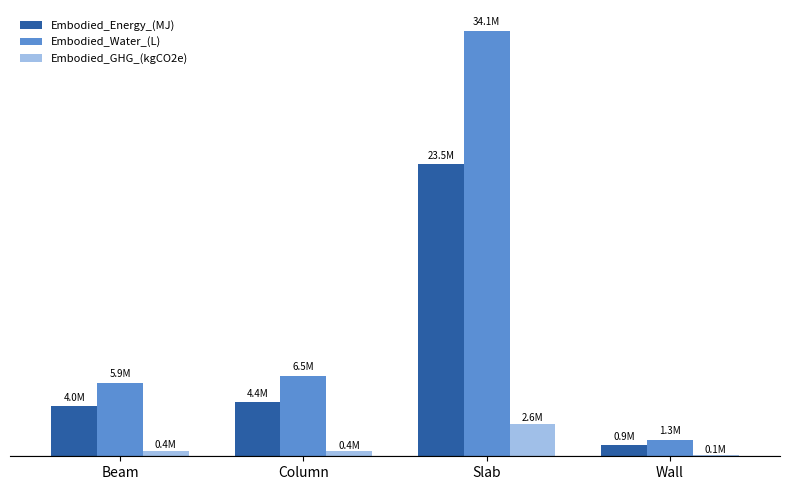

Are the bars grouped side by side (vs. stacked)?

Yes